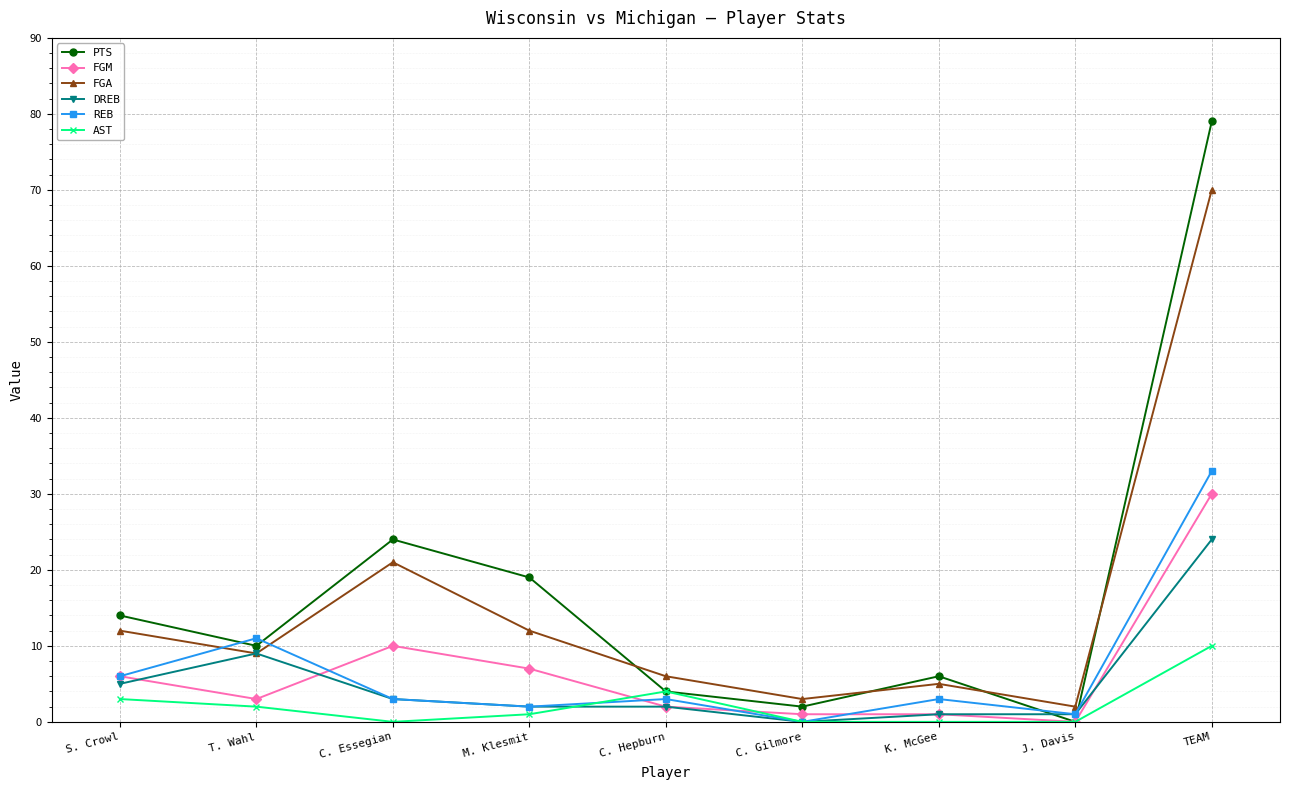

Read the AST value at C. Hepburn.

4